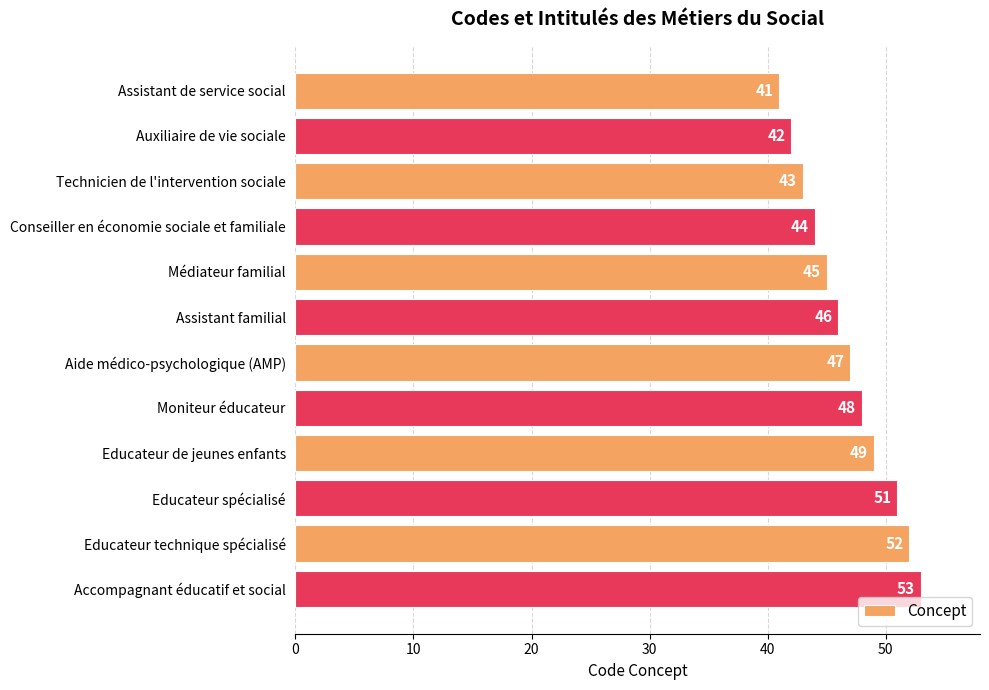

List the labels in order of value, smallest first.

Assistant de service social, Auxiliaire de vie sociale, Technicien de l'intervention sociale, Conseiller en économie sociale et familiale, Médiateur familial, Assistant familial, Aide médico-psychologique (AMP), Moniteur éducateur, Educateur de jeunes enfants, Educateur spécialisé, Educateur technique spécialisé, Accompagnant éducatif et social